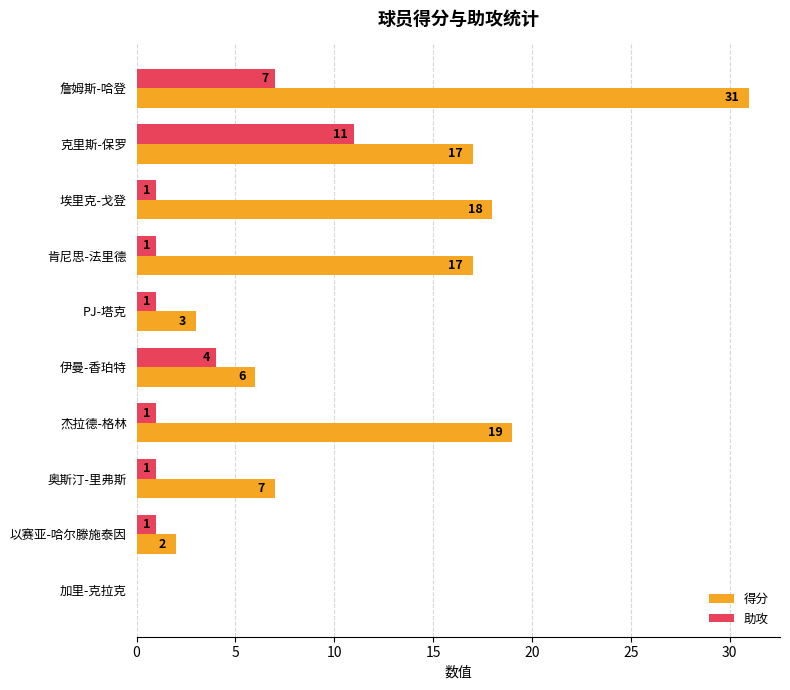

What is the sum of all 得分 values?

120